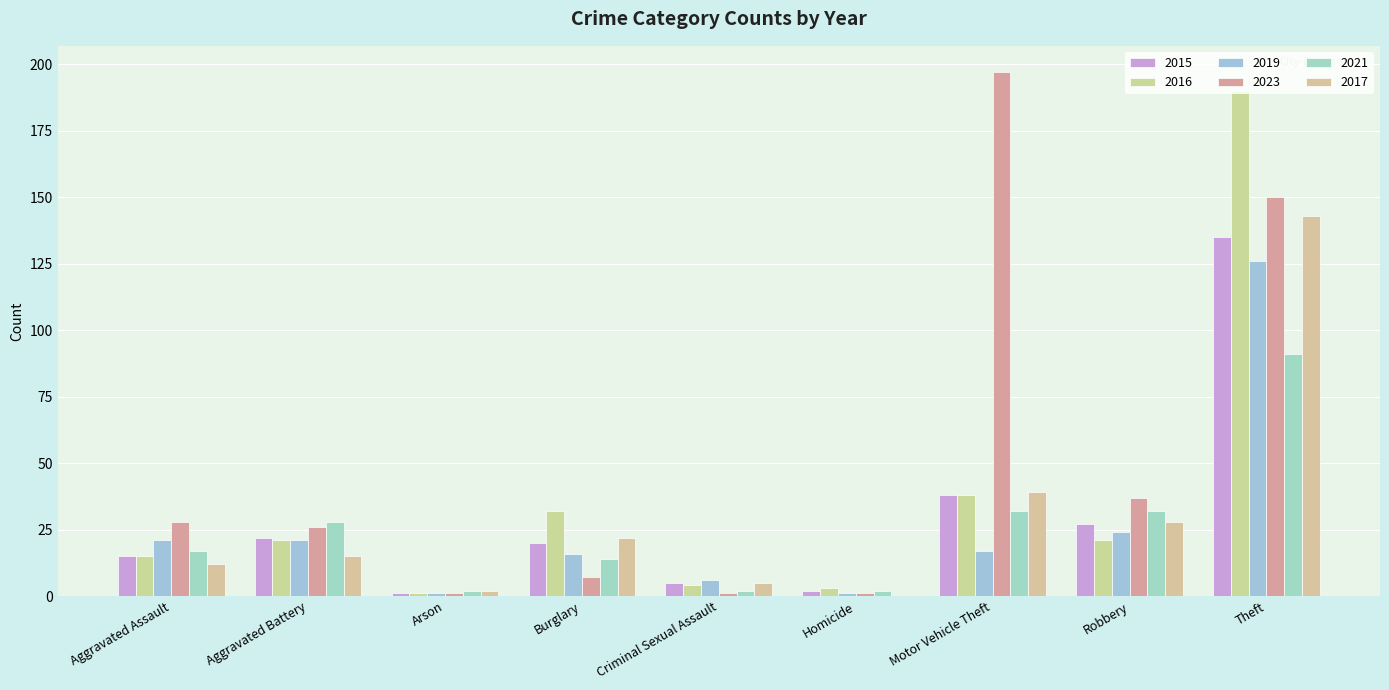

What is the average value of the 2015 series?

29